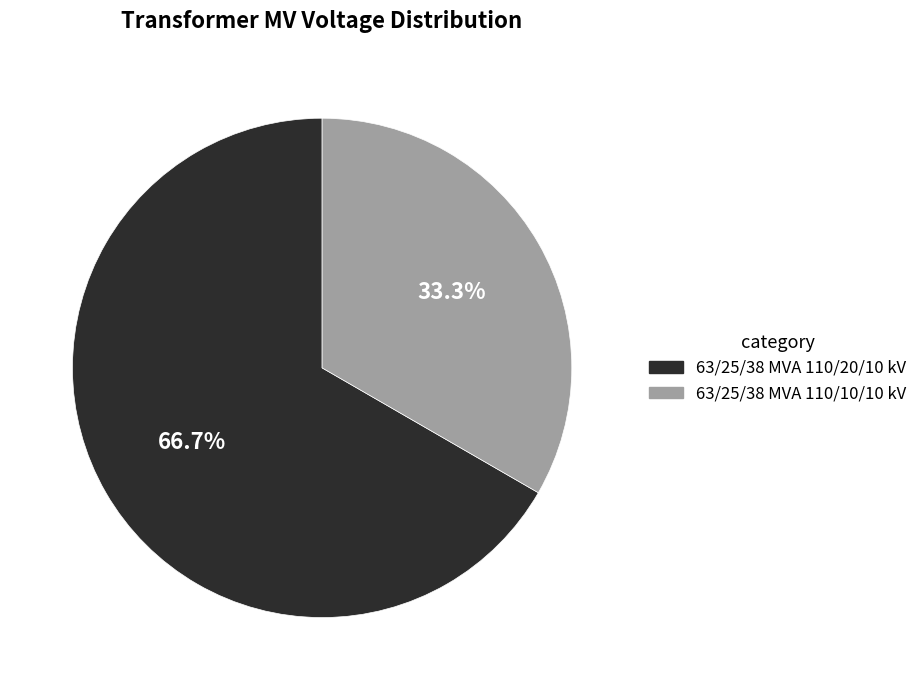

Which has a higher value, 63/25/38 MVA 110/10/10 kV or 63/25/38 MVA 110/20/10 kV?

63/25/38 MVA 110/20/10 kV